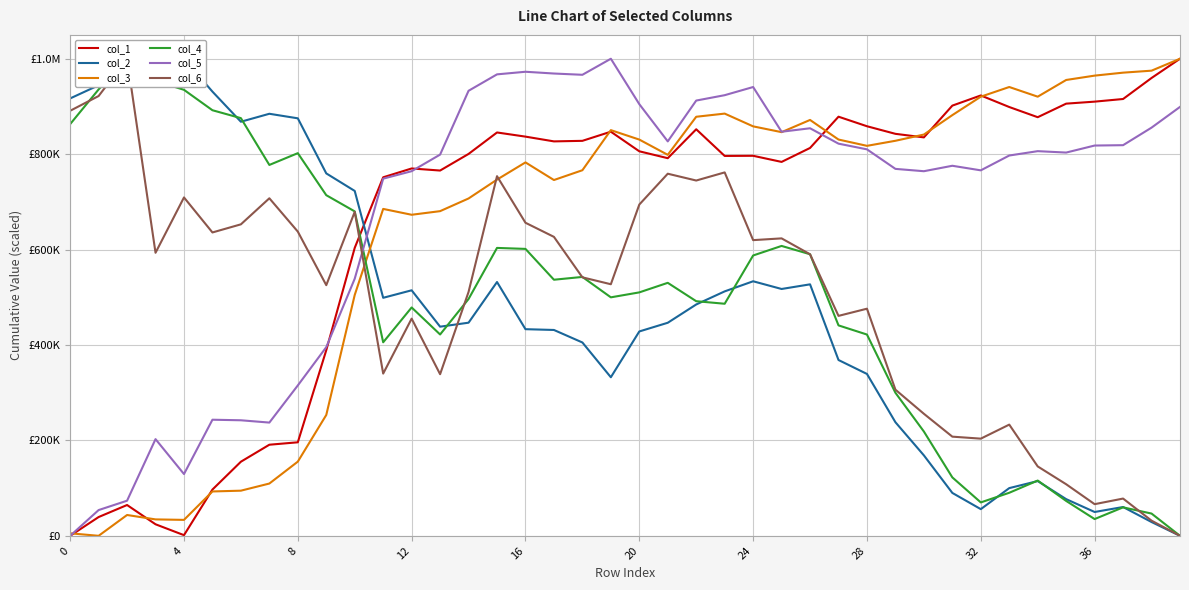

At which category is the sum across all series the highest?

15